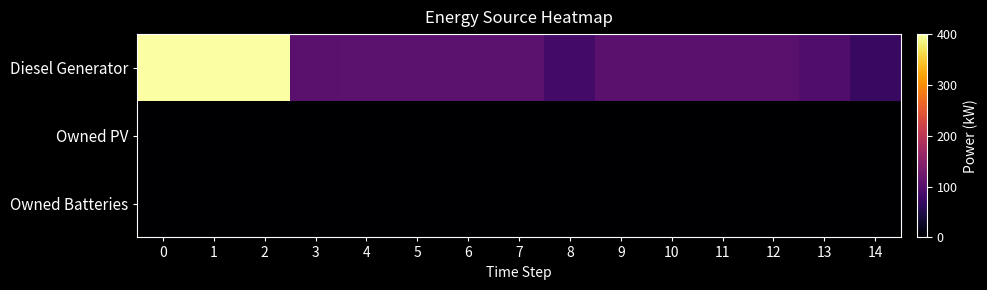

At how many categories does at least one series exceed 176?

3